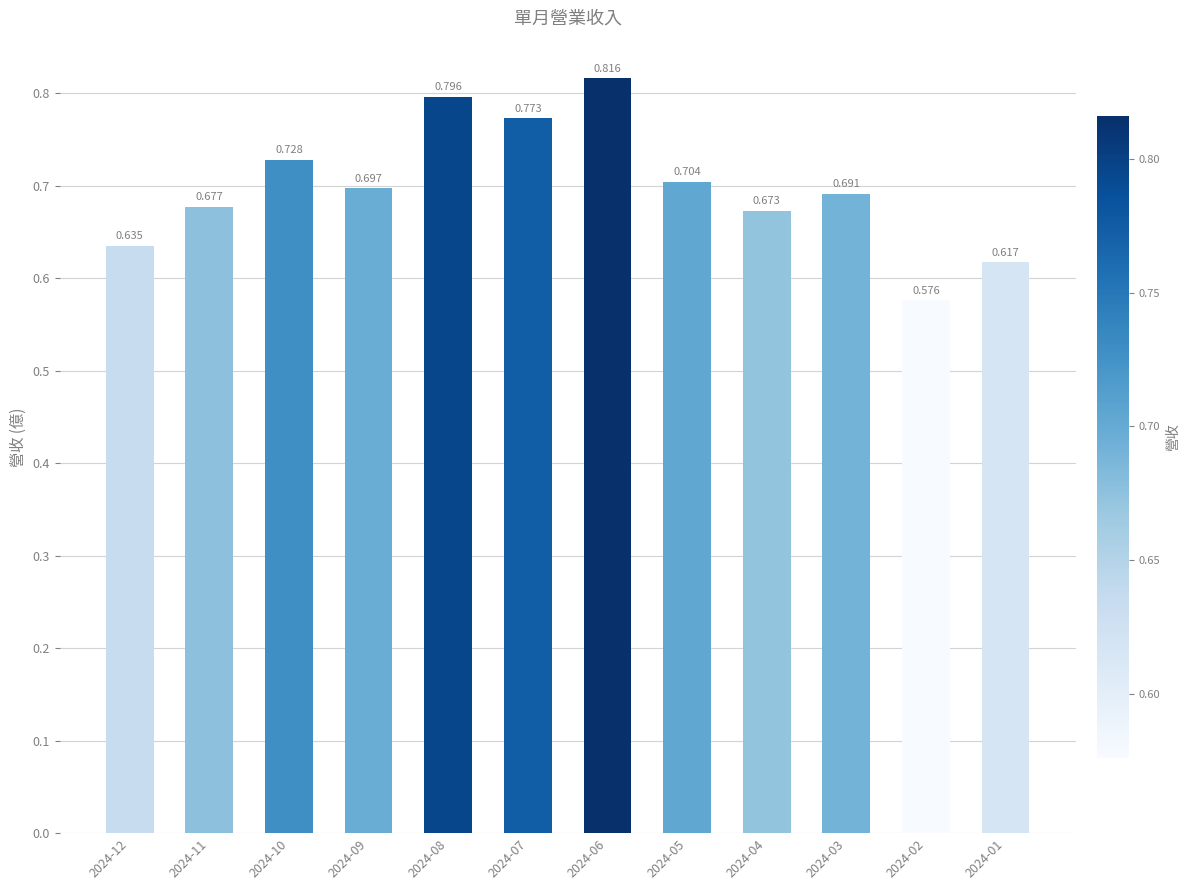

The chart shows a value of 0.6 at 2024-02. True or false?

True